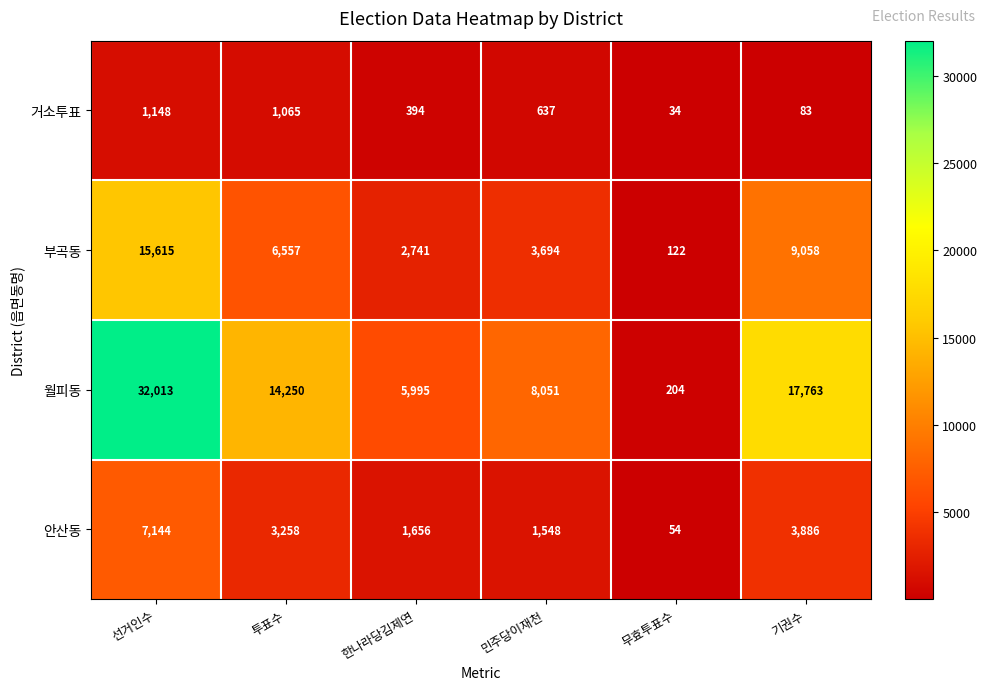

What is the difference between the highest and lowest values at 무효투표수?

170